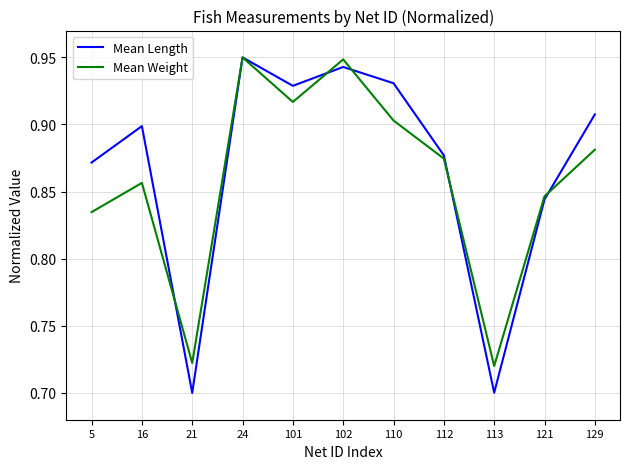

Which series changed the most between 102 and 110?

Mean Weight